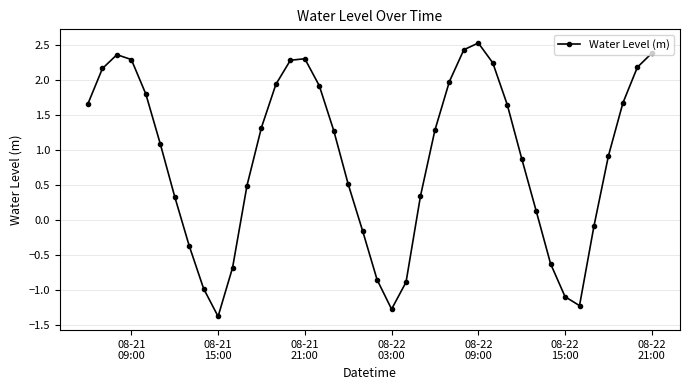

What is the value of the 34th point from the left?

-1.1